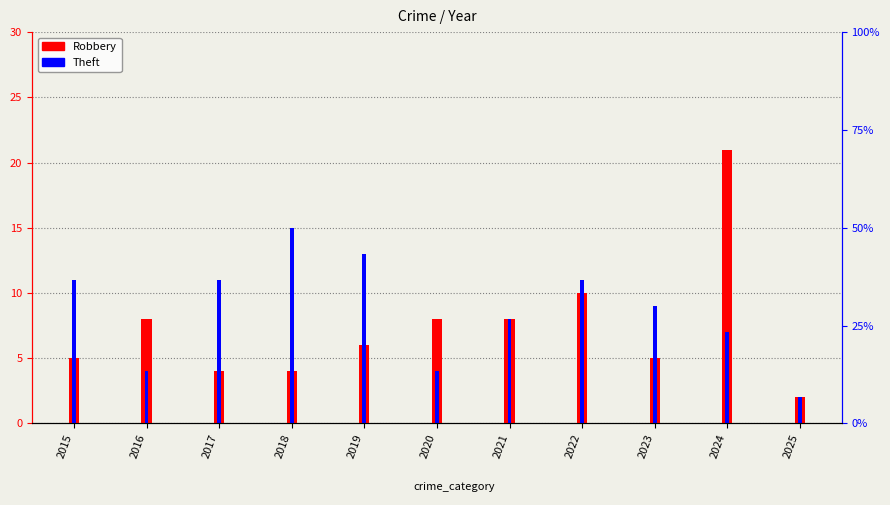

Which series has the largest range (max minus min)?

Robbery